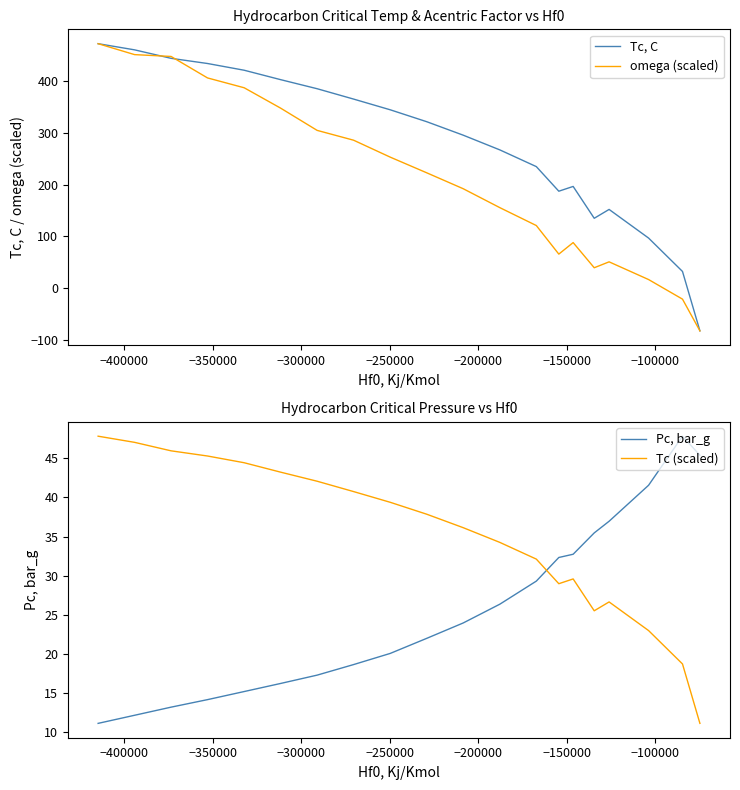

What is the highest value of the Tc, C series?

472.1